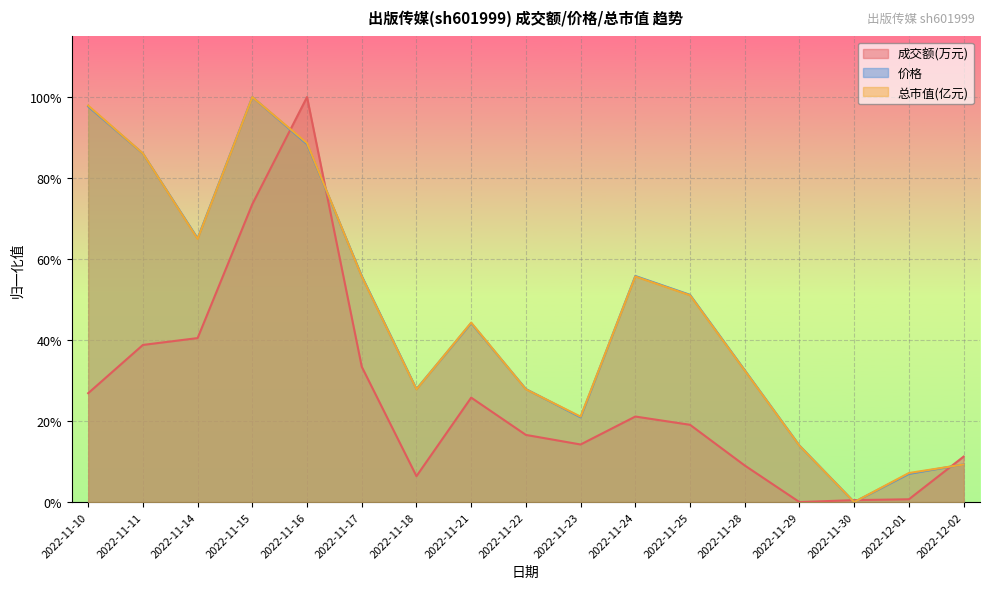

Reading right to left, list all the values displayed in this chart.

成交额(万元): 0.1	0.0	0.0	0.0	0.1	0.2	0.2	0.1	0.2	0.3	0.1	0.3	1.0	0.7	0.4	0.4	0.3
价格: 0.1	0.1	0.0	0.1	0.3	0.5	0.6	0.2	0.3	0.4	0.3	0.6	0.9	1.0	0.7	0.9	1.0
总市值(亿元): 0.1	0.1	0.0	0.1	0.3	0.5	0.6	0.2	0.3	0.4	0.3	0.6	0.9	1.0	0.6	0.9	1.0